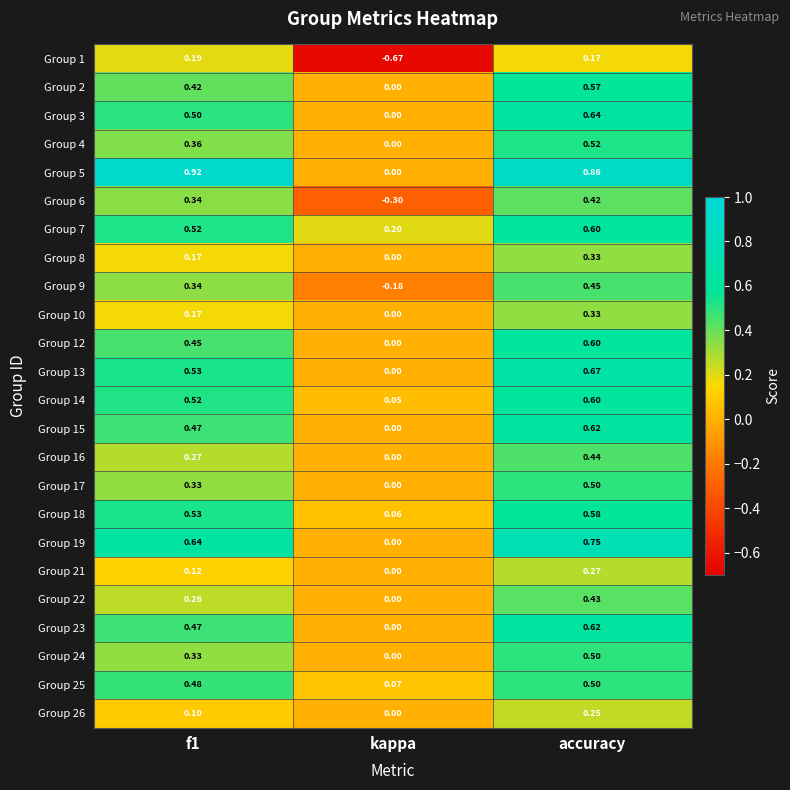

Which category has the lowest value in the Group 18 series?

kappa